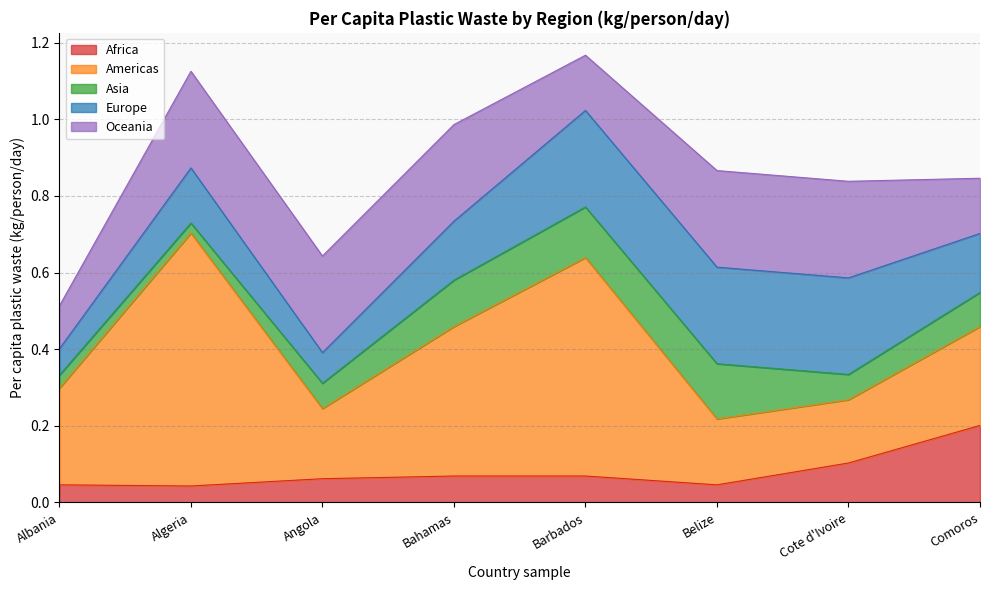

Rank the series at Belize from highest to lowest value.

Europe, Oceania, Americas, Asia, Africa